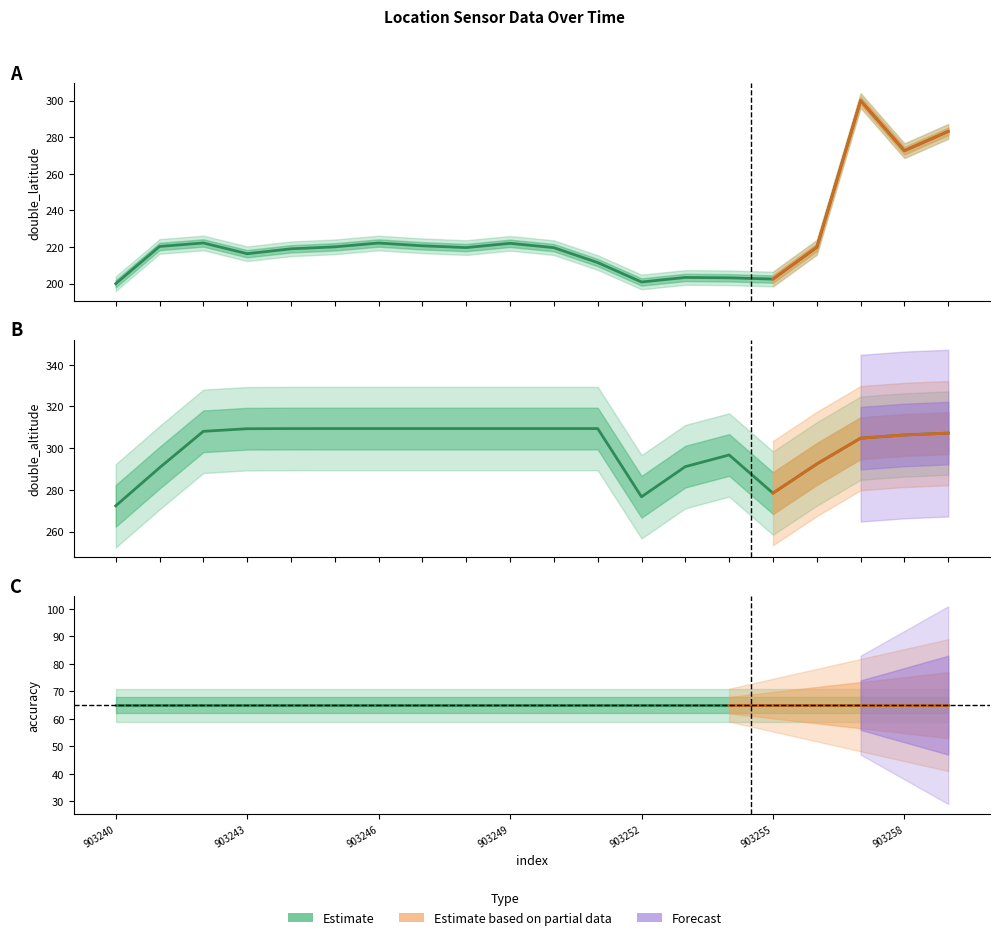

Reading left to right, extract all data points from this chart.

double_latitude: 200.0	220.3	222.2	216.4	219.0	220.1	222.2	220.7	219.7	222.0	219.7	211.5	200.9	203.4	203.2	202.5	219.9	300.0	272.6	283.2
double_altitude: 272.3	290.6	308.1	309.3	309.4	309.4	309.4	309.4	309.4	309.4	309.4	309.4	276.7	291.1	296.7	278.4	292.4	304.8	306.3	307.2
accuracy: 65.0	65.0	65.0	65.0	65.0	65.0	65.0	65.0	65.0	65.0	65.0	65.0	65.0	65.0	65.0	65.0	65.0	65.0	65.0	65.0